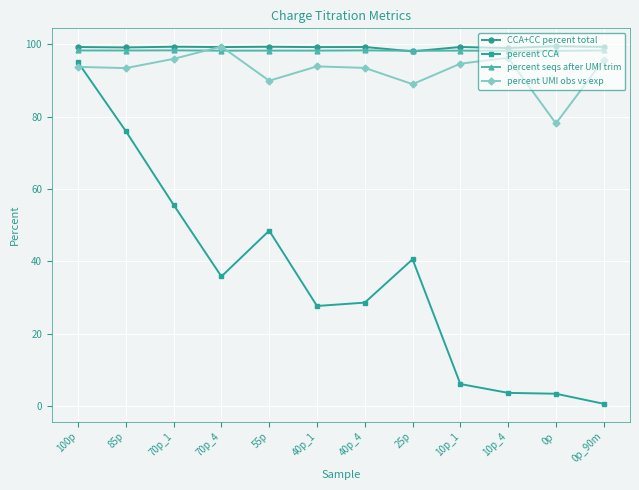

What is the label of the 10th point from the right?

70p_1